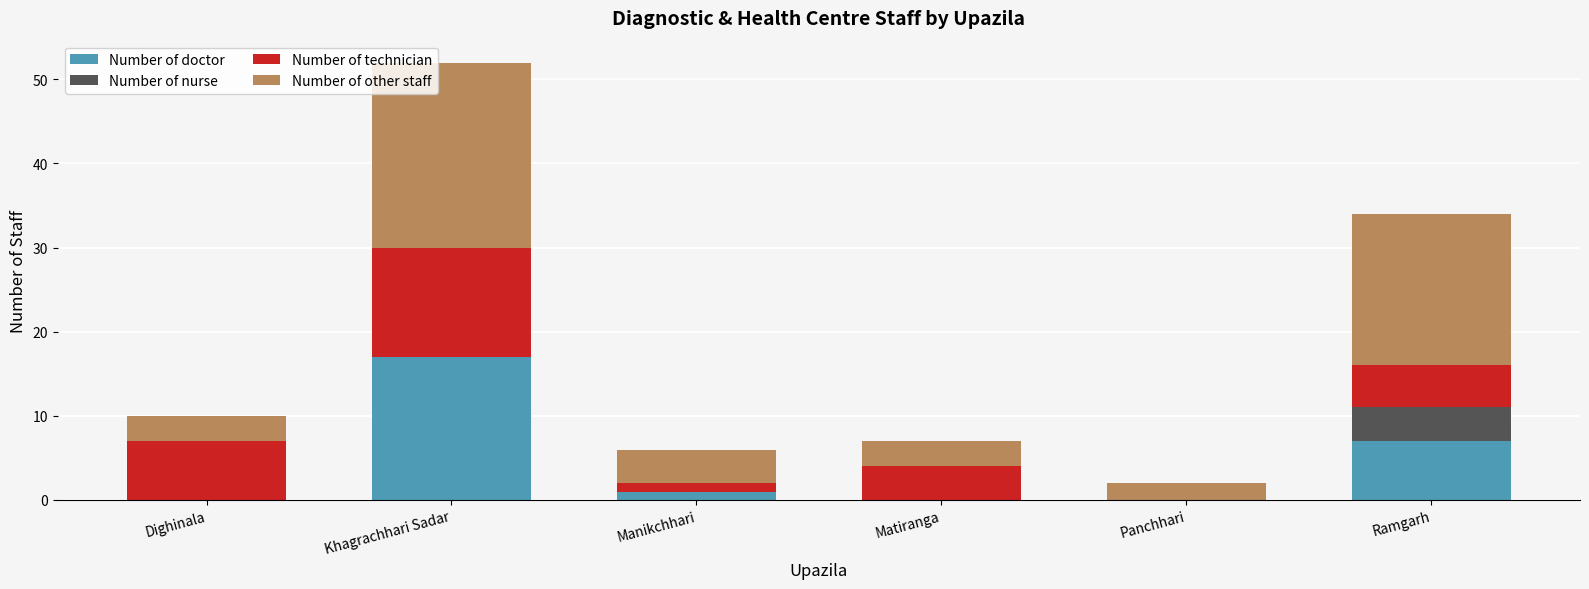

Are the bars grouped side by side (vs. stacked)?

No